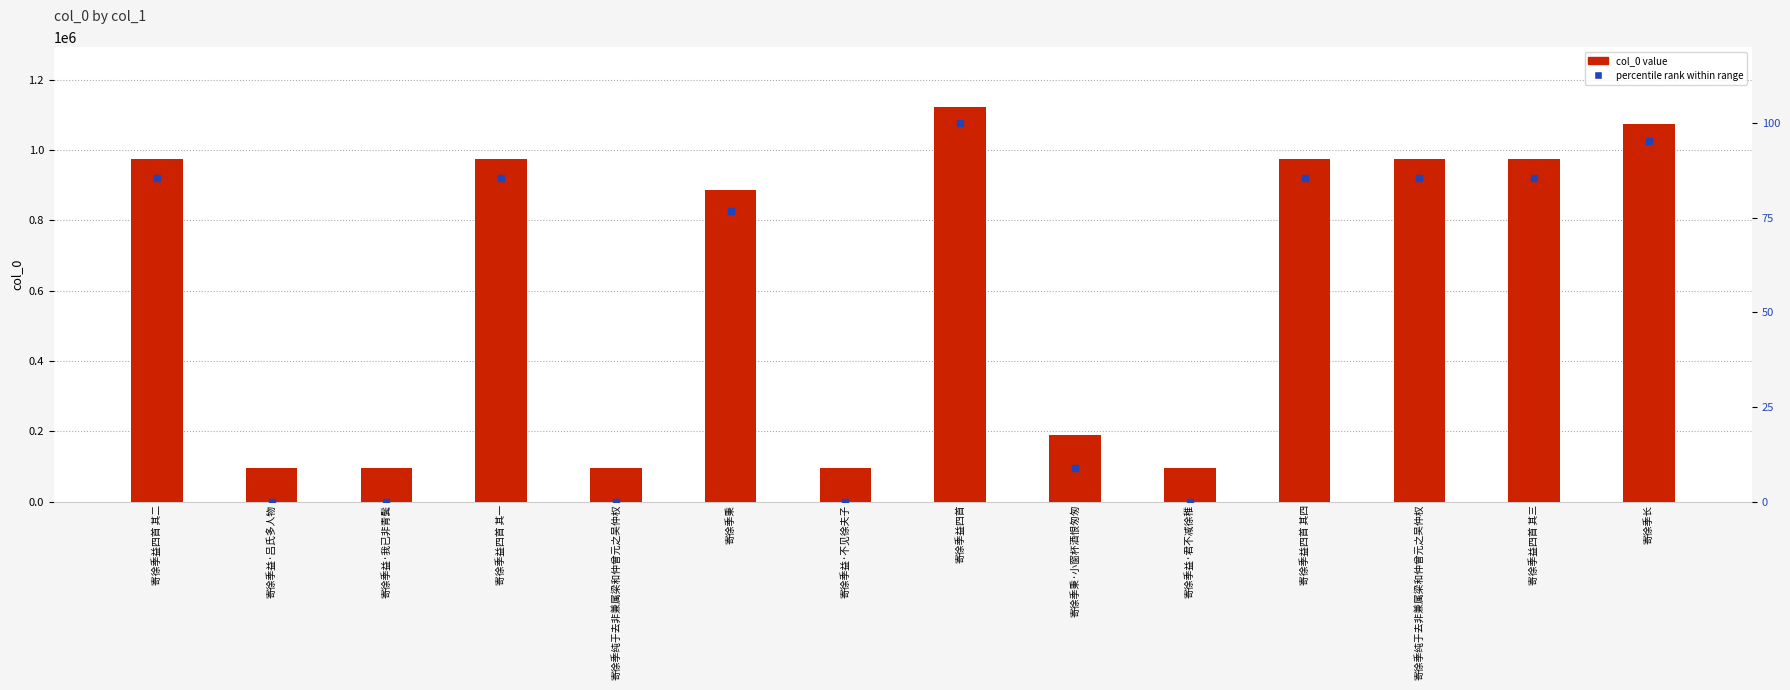

Which series has the largest Y range (max minus min)?

col_0 value